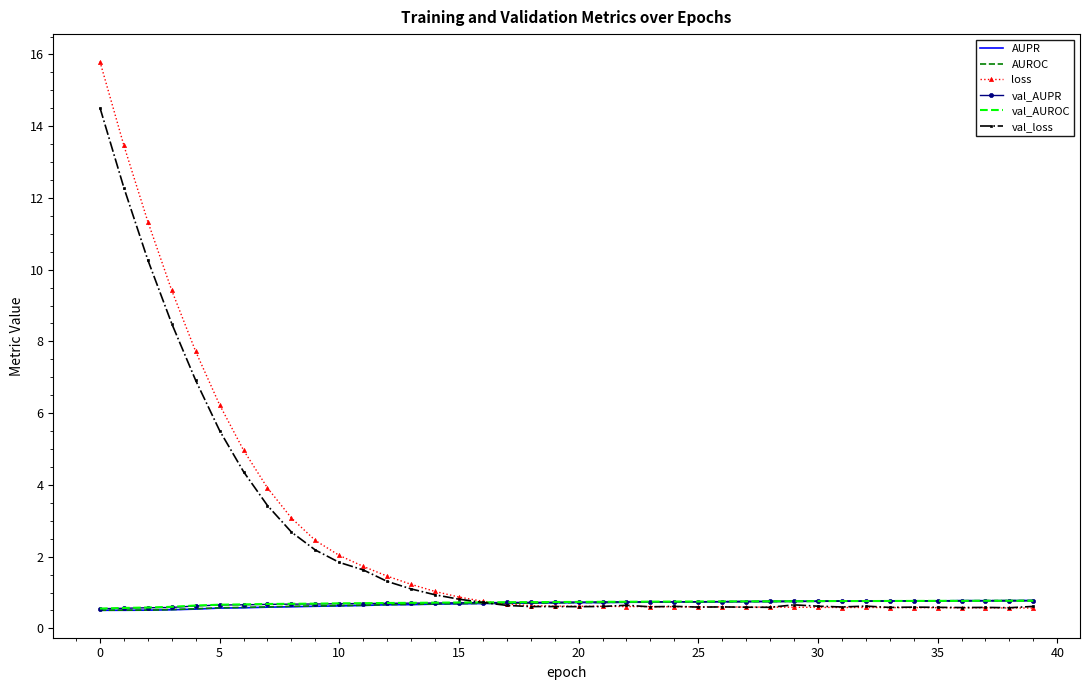

Which series has the largest range (max minus min)?

loss